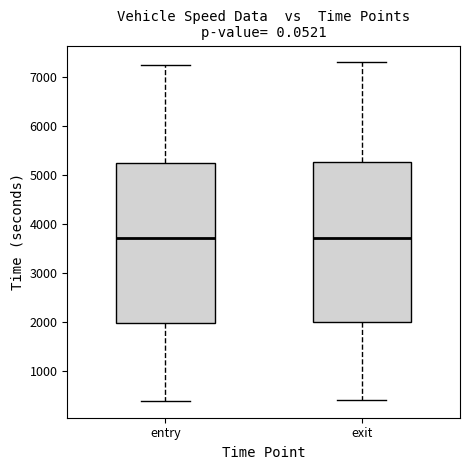

Reading left to right, read every box against the y-axis: the position of its median line, the range the box covers, and the ends of its whiskers. The values are not printed on the chart, so give them approximately, as read against the axis.

entry: median 3700, box 2000 to 5200, whiskers 400 to 7200
exit: median 3700, box 2000 to 5300, whiskers 400 to 7300